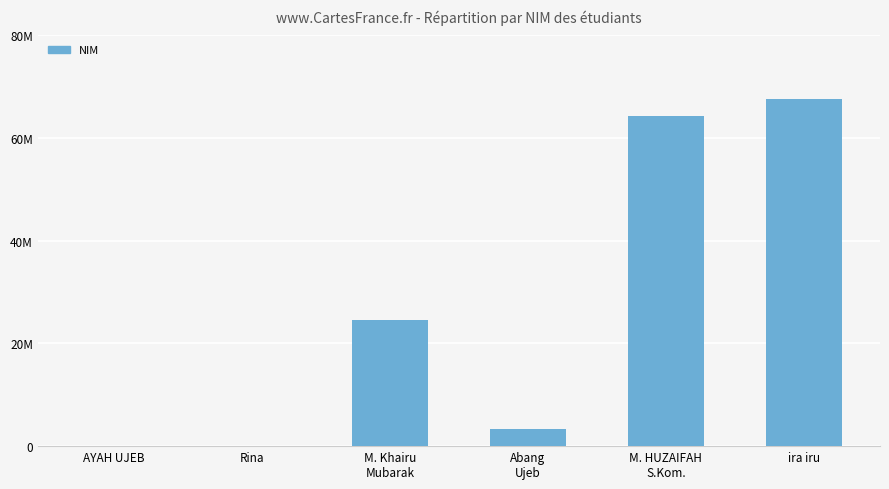

How many categories are shown in the chart?

6